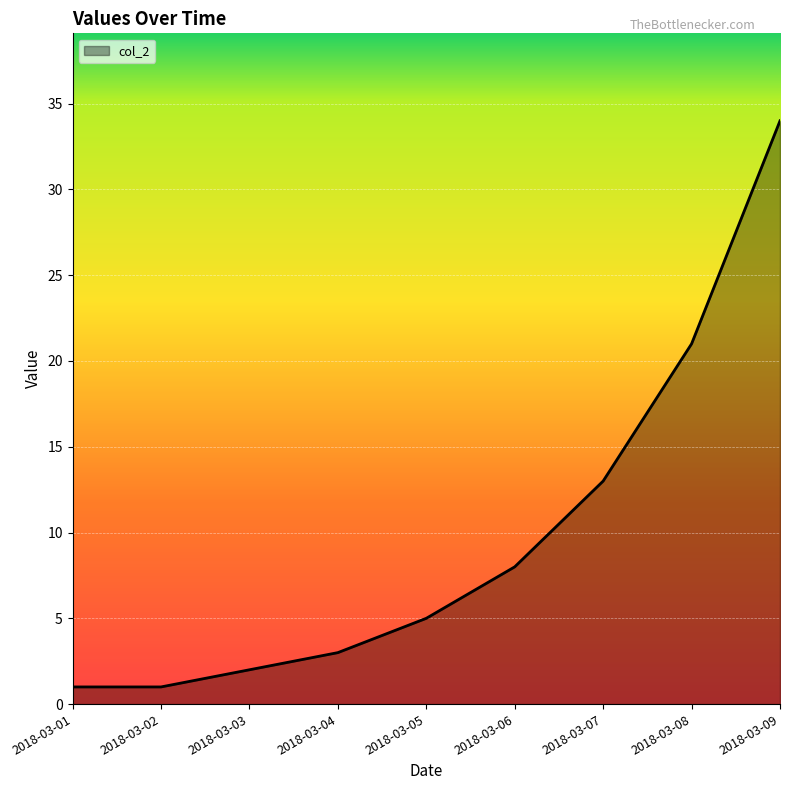

What is the minimum value shown in the chart?

1